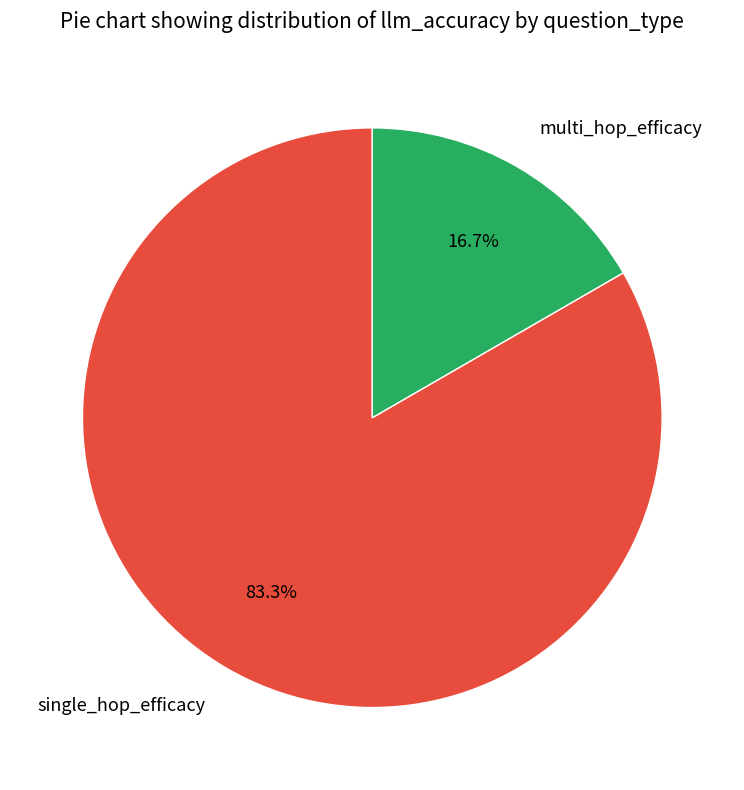

Which has a higher value, single_hop_efficacy or multi_hop_efficacy?

single_hop_efficacy